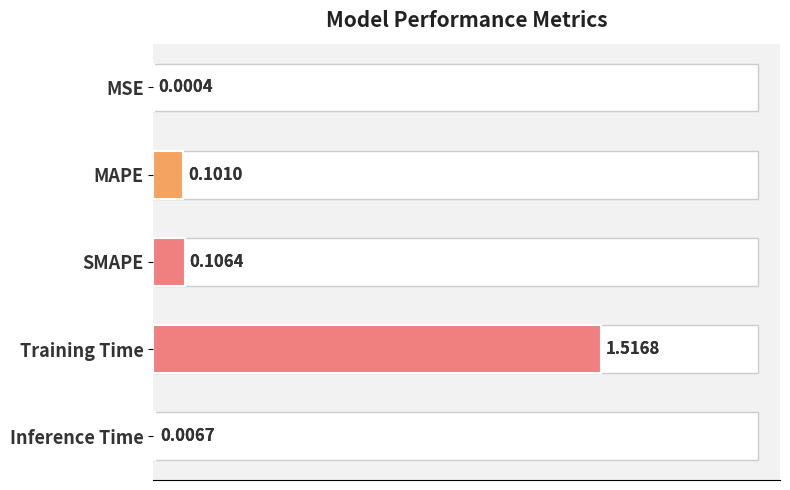

Reading left to right, list all the values displayed in this chart.

0.0	0.1	0.1	1.5	0.0